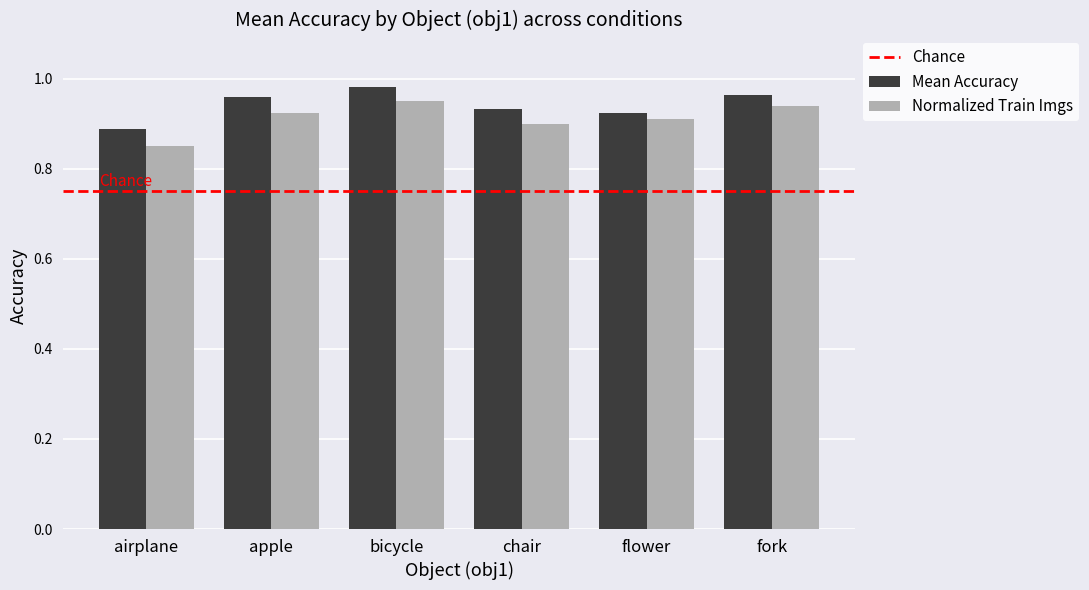

Rank the series by their maximum value, from highest to lowest.

Mean Accuracy, Normalized Train Imgs